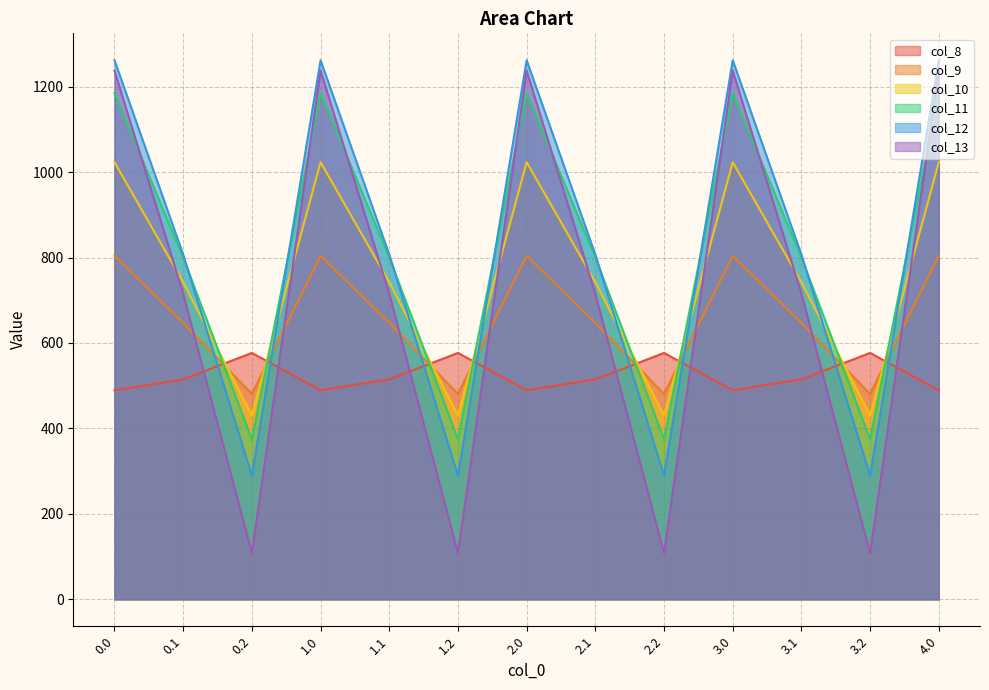

Which category has the lowest value across all series?

0.2